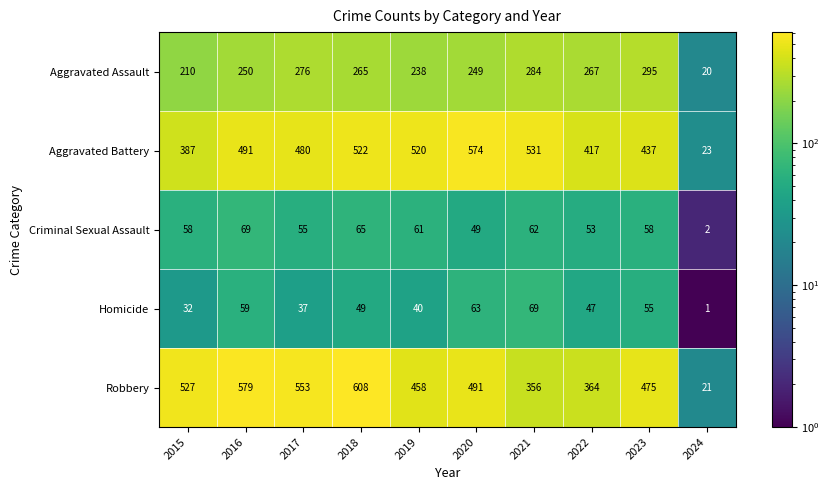

What is the sum of the Aggravated Battery values at 2015 and 2022?

804